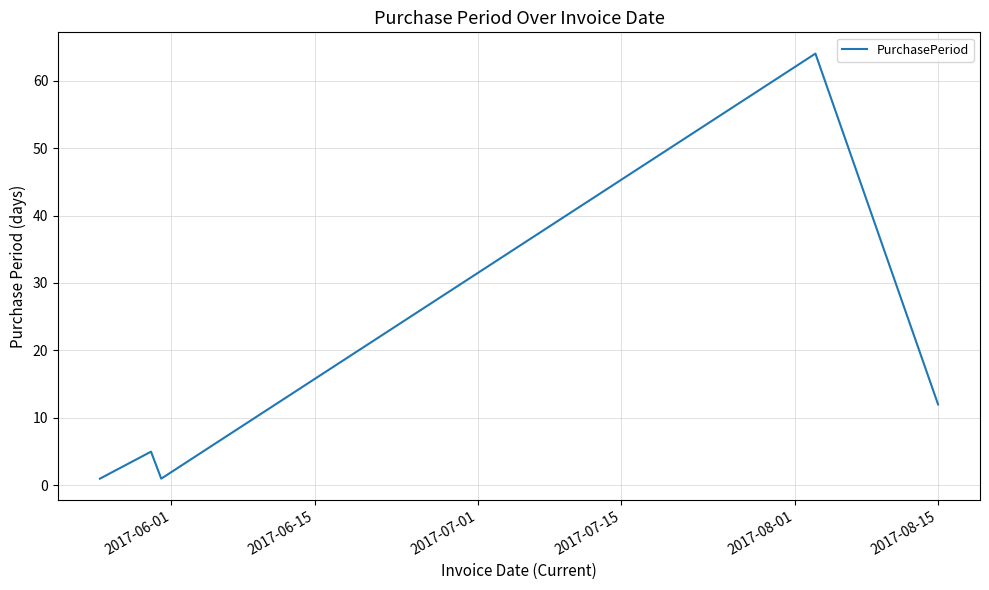

Reading left to right, extract all data points from this chart.

1	5	1	64	12